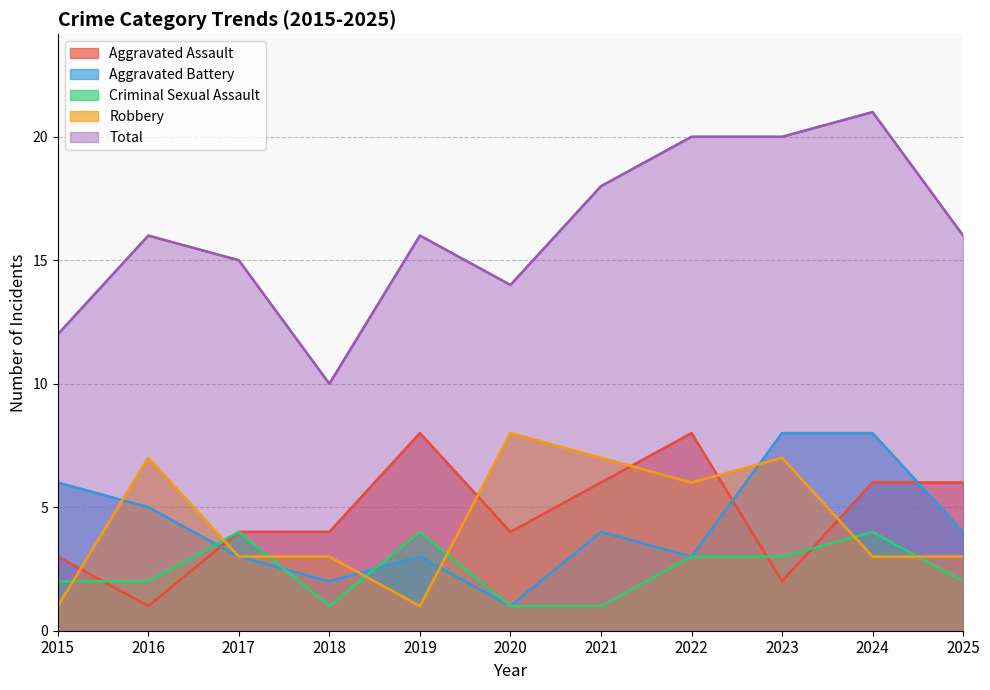

Which label corresponds to the smallest value in the chart?

2016